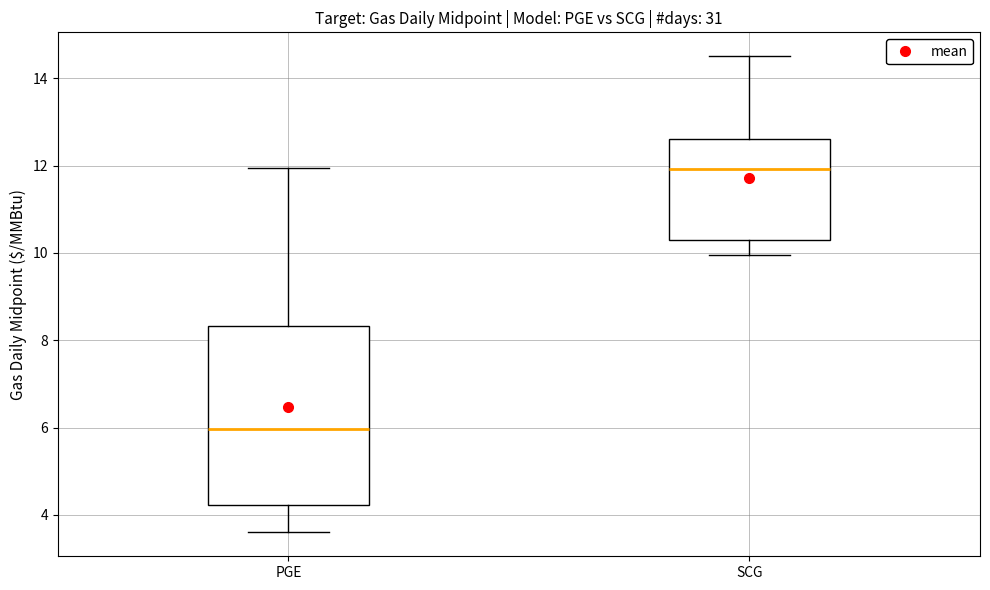

Which box's median line is the lowest?

PGE